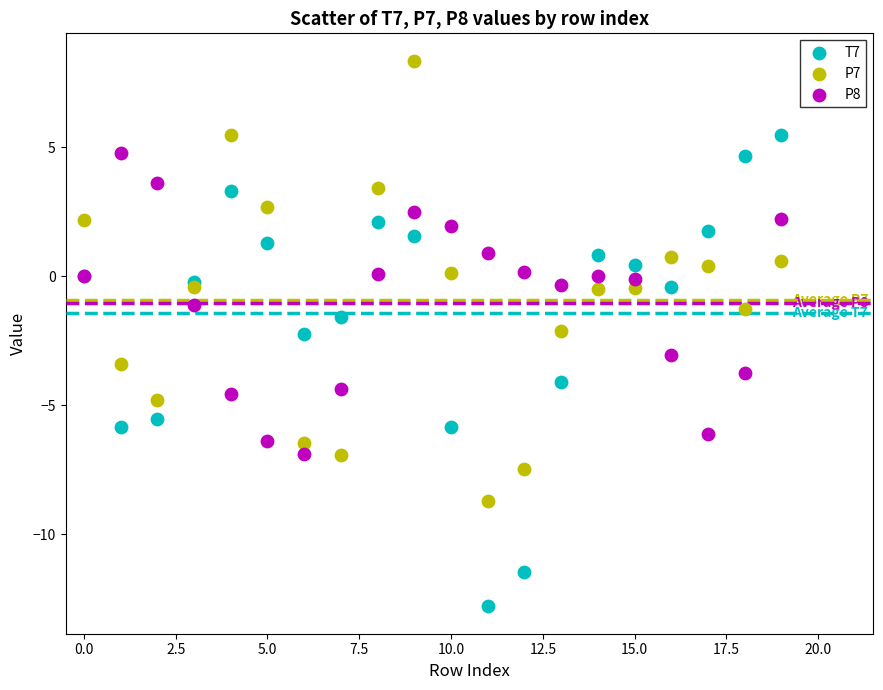

What are all the series names shown in the legend?

T7, P7, P8